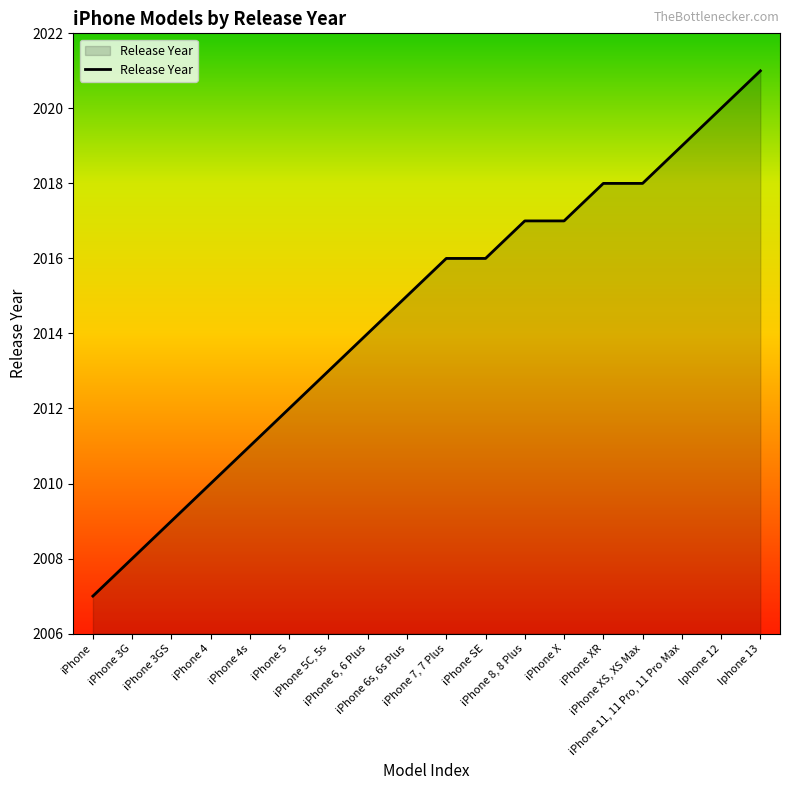

What is the smallest value displayed?

2007